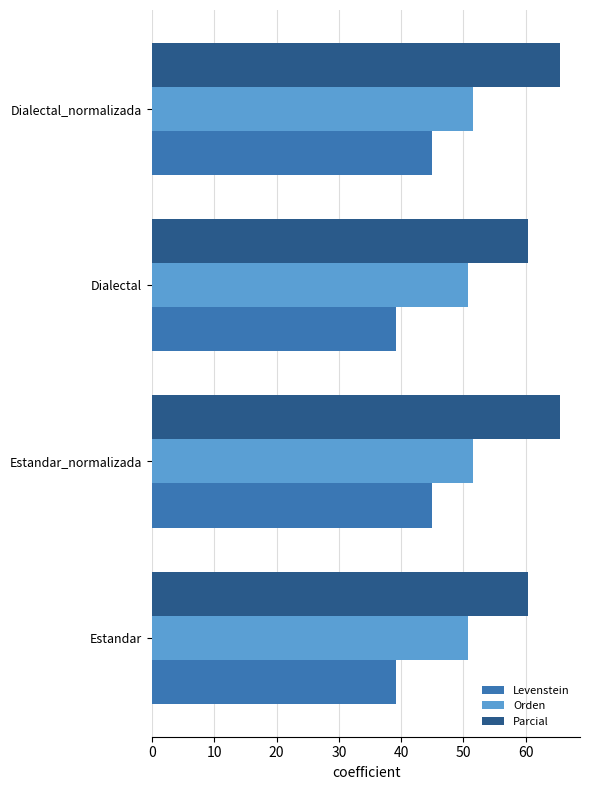

List the series in order of their overall mean, lowest first.

Levenstein, Orden, Parcial